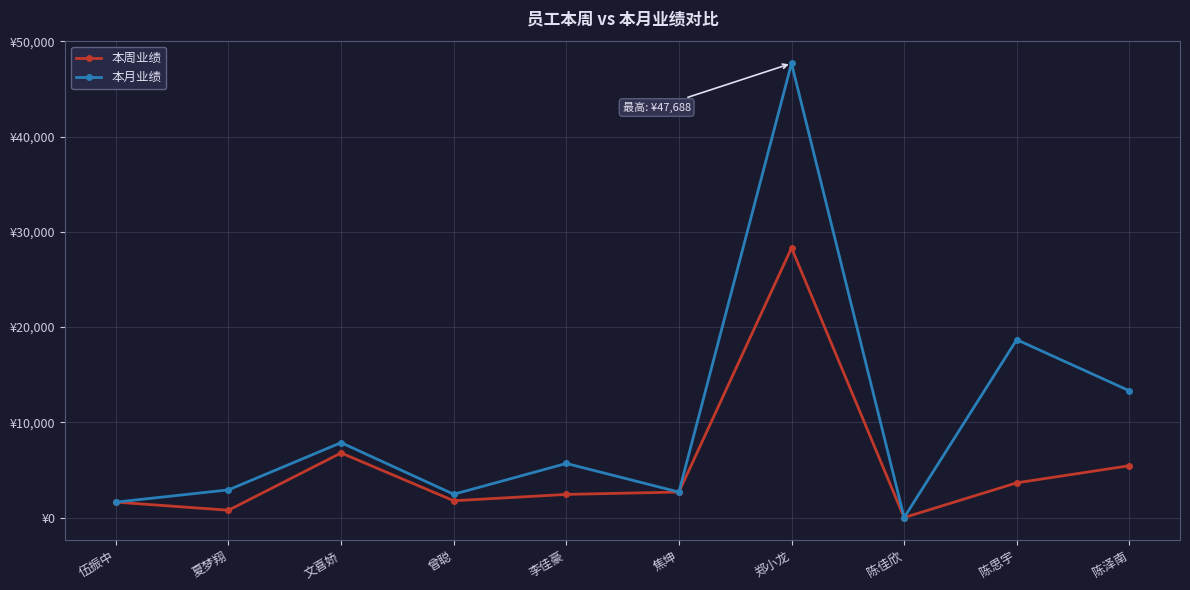

Rank the series at 曾聪 from lowest to highest value.

本周业绩, 本月业绩